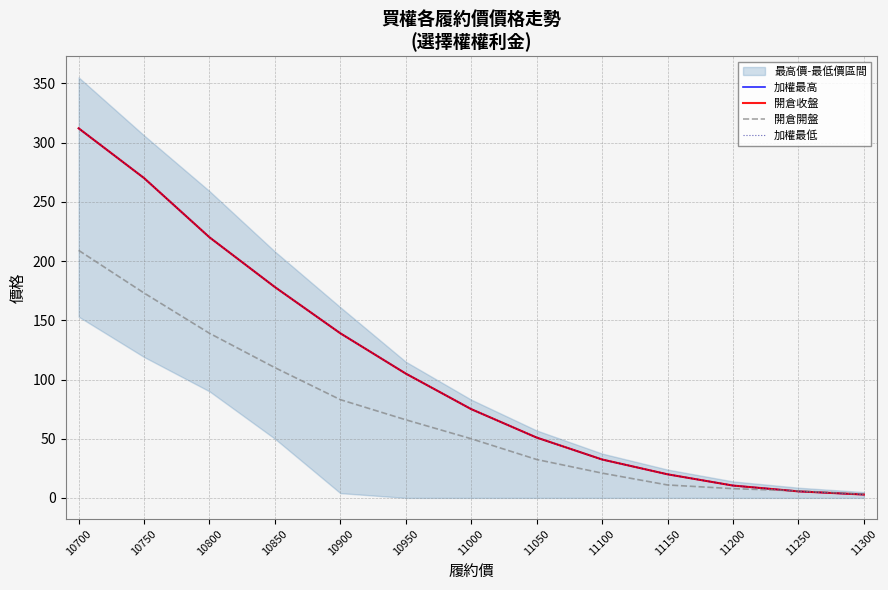

Which series has the widest spread of values?

加權最高